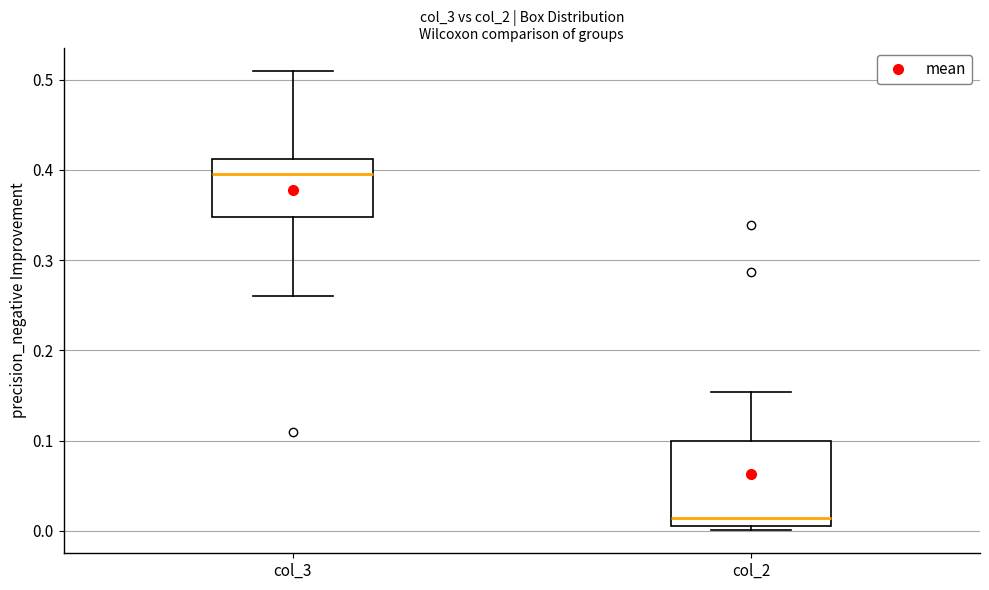

Comparing the boxes themselves (not the whiskers), which one is the tallest?

col_2